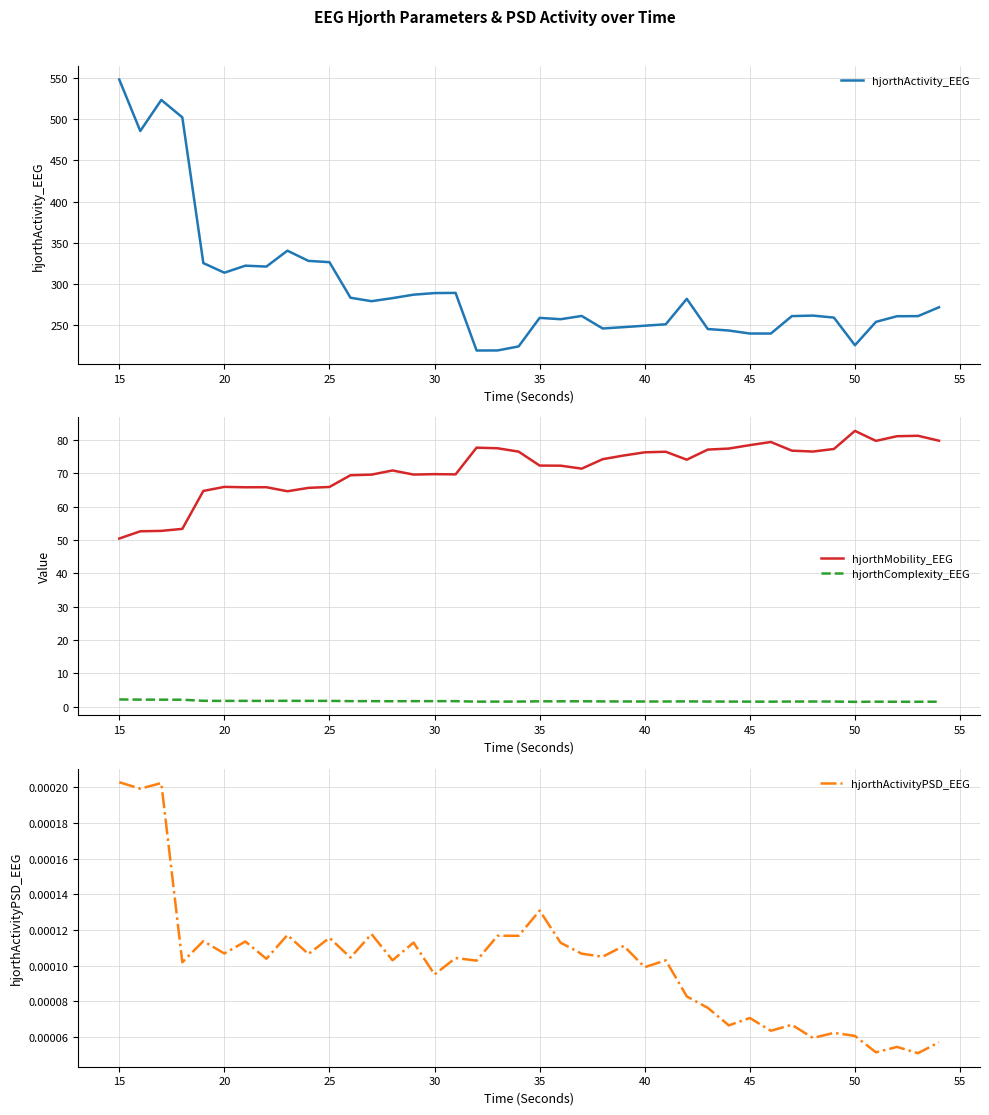

The value of hjorthActivity_EEG at 30 is 400.7. True or false?

False